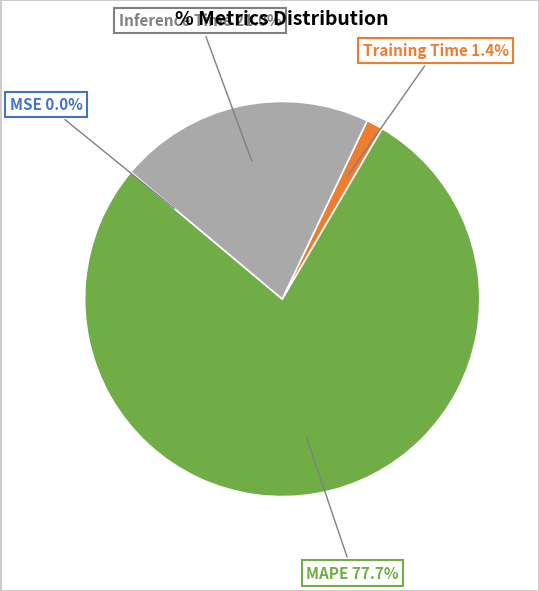

Is there a majority slice in this chart?

Yes